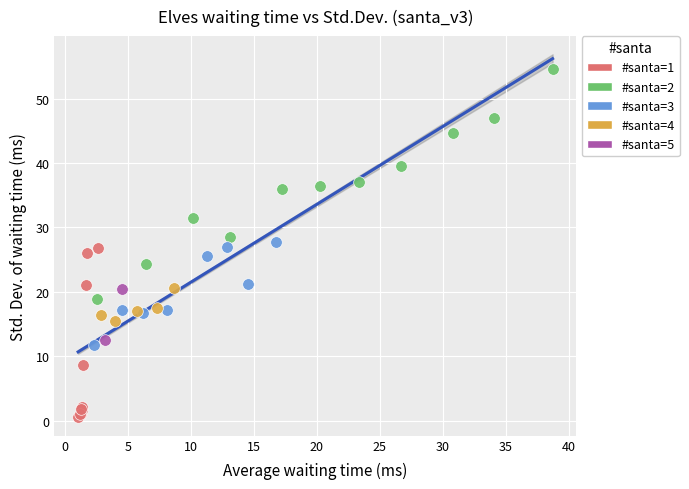

What are all the series names shown in the legend?

#santa=1, #santa=2, #santa=3, #santa=4, #santa=5